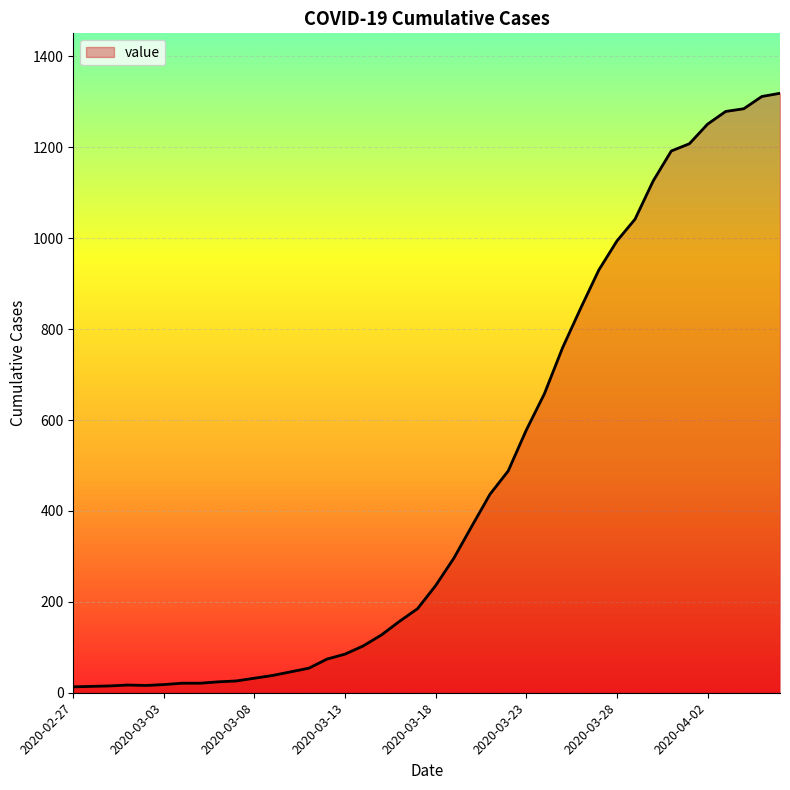

What is the greatest value displayed?

1319